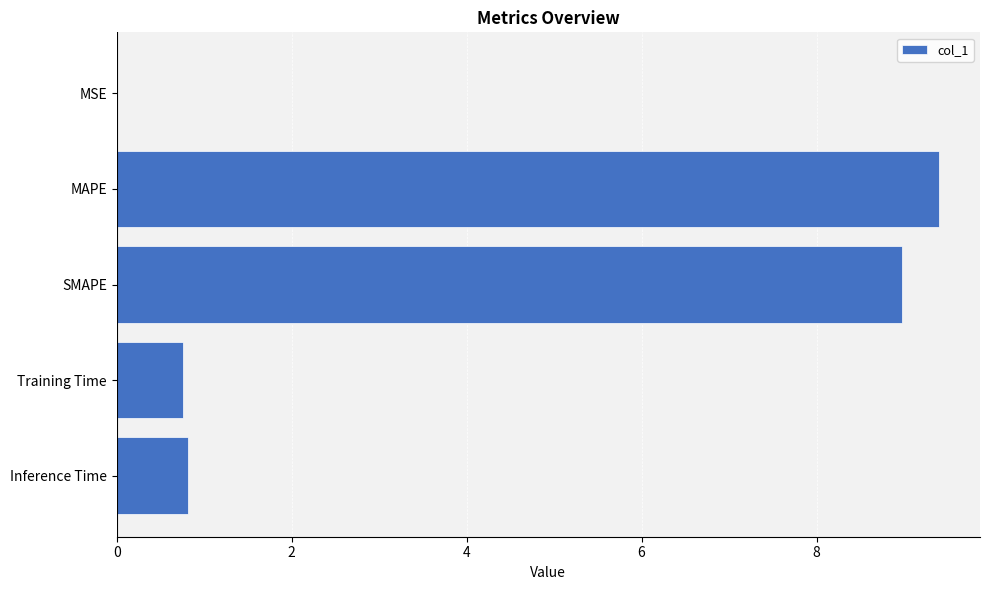

What is the approximate value at MAPE?

9.4